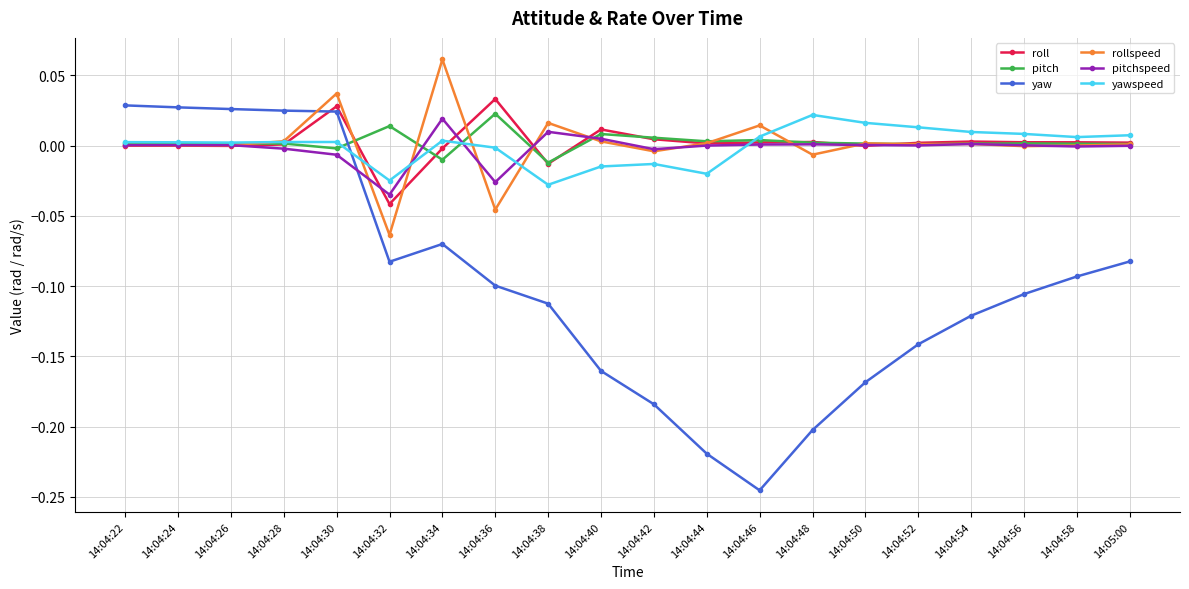

What is the sum of the yaw values at 14:04:42 and 14:04:44?

-0.4